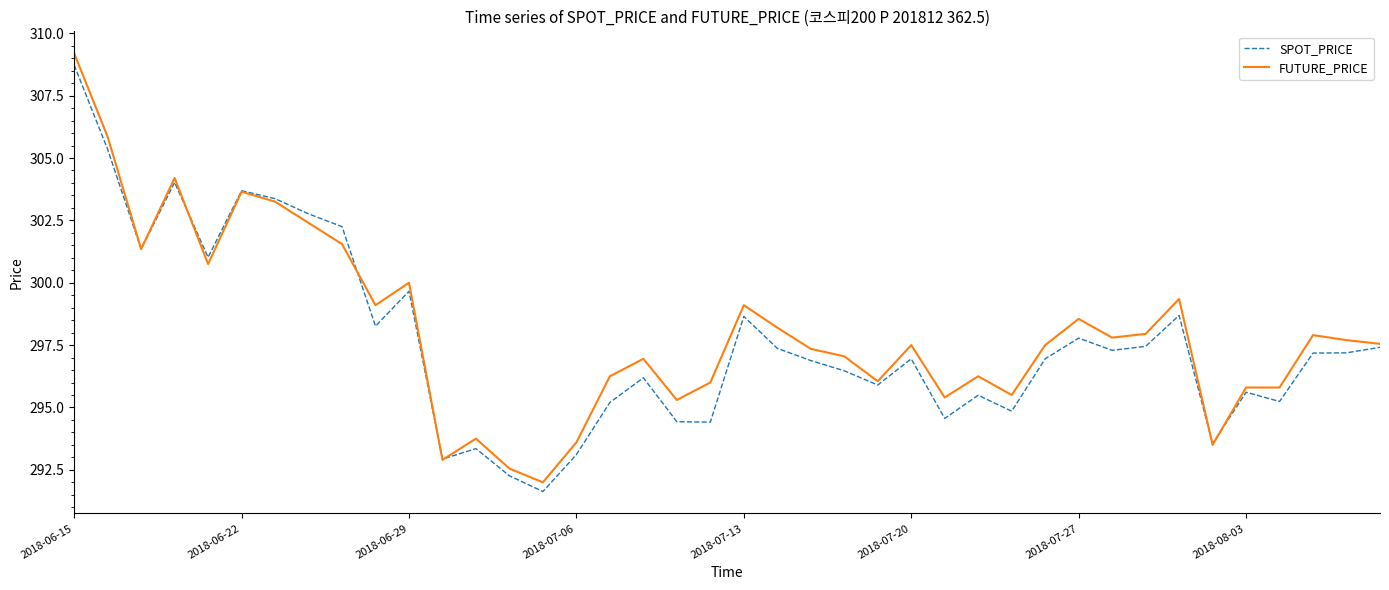

Which series has the largest range (max minus min)?

FUTURE_PRICE